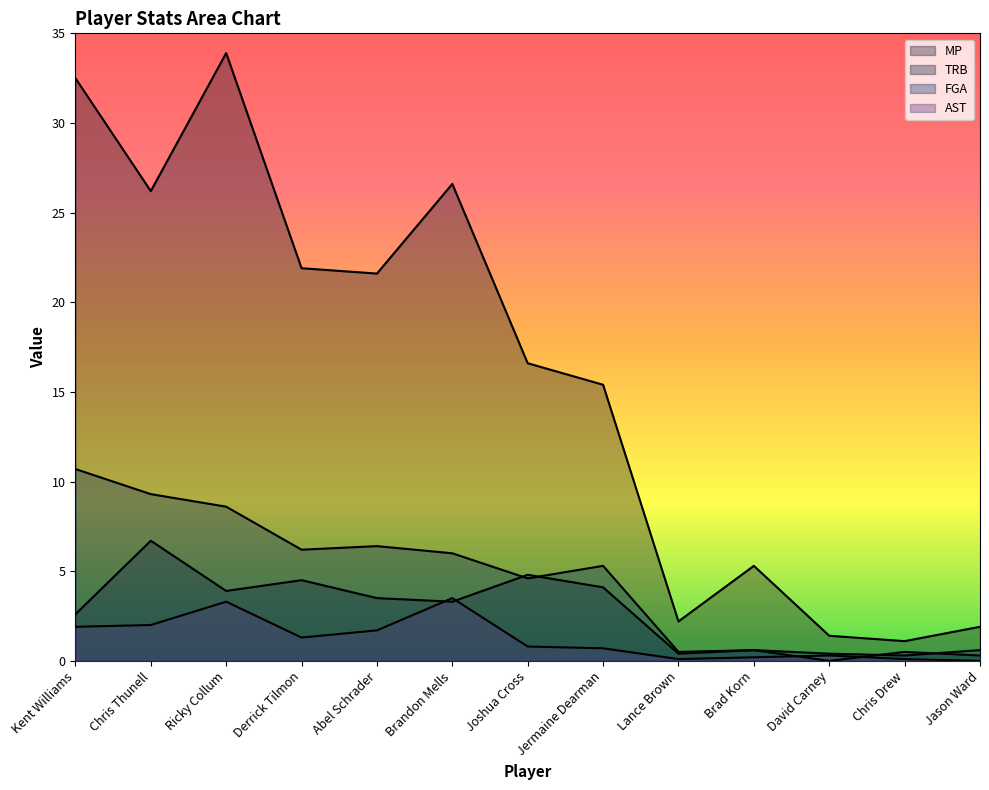

How many interior local peaks does the MP series have?

3